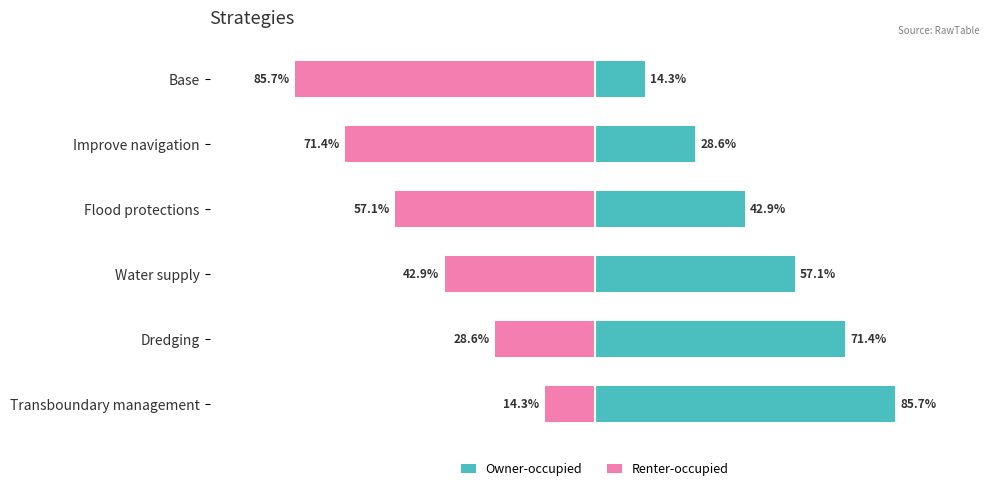

What is the greatest value displayed?

85.7